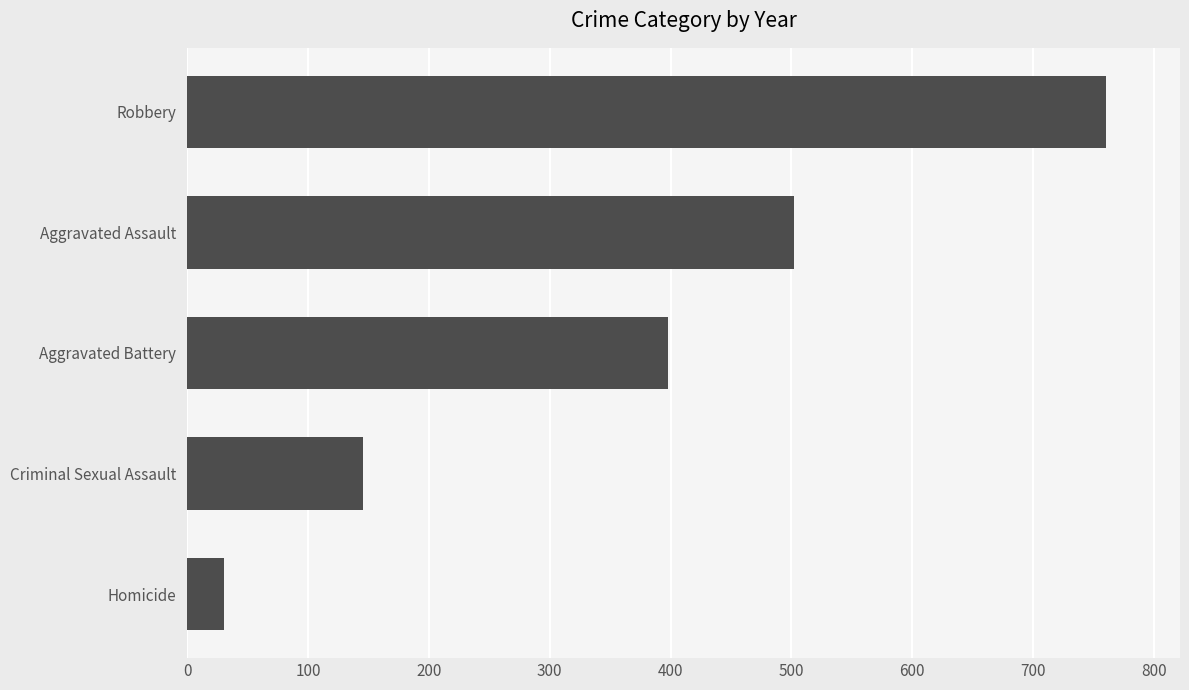

Reading top to bottom, list all the values displayed in this chart.

761	502	398	145	30